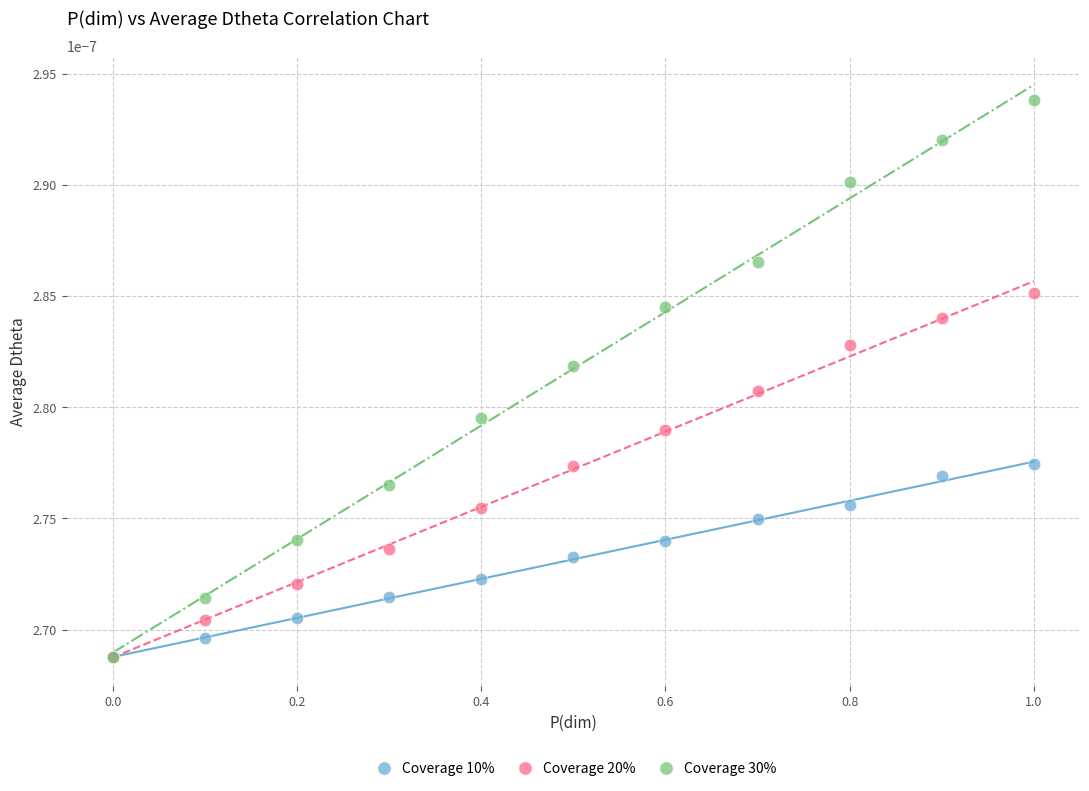

Which series has the largest Y range (max minus min)?

Coverage 30%